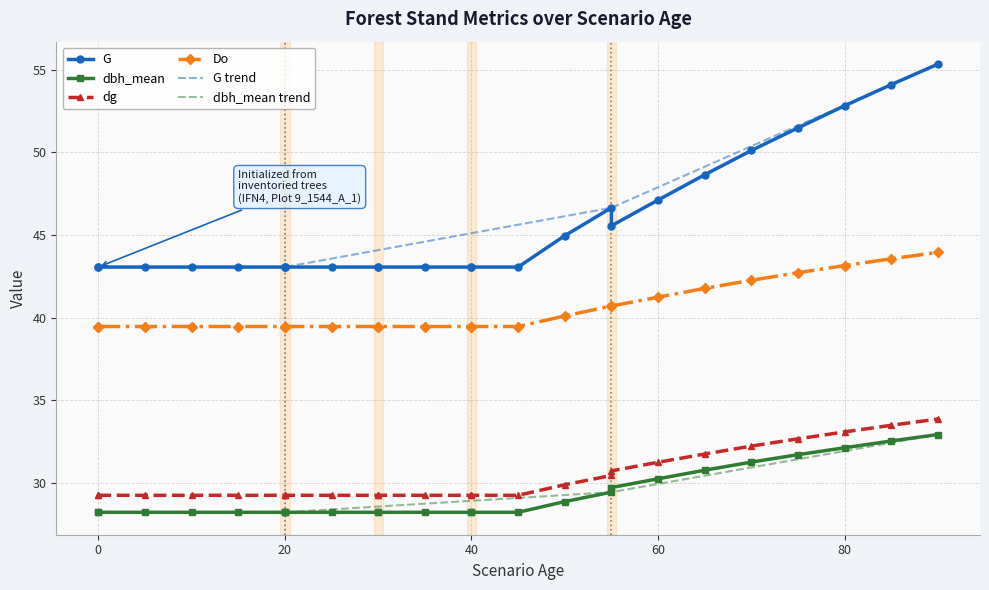

Rank the series by their maximum value, from highest to lowest.

G, Do, dg, dbh_mean